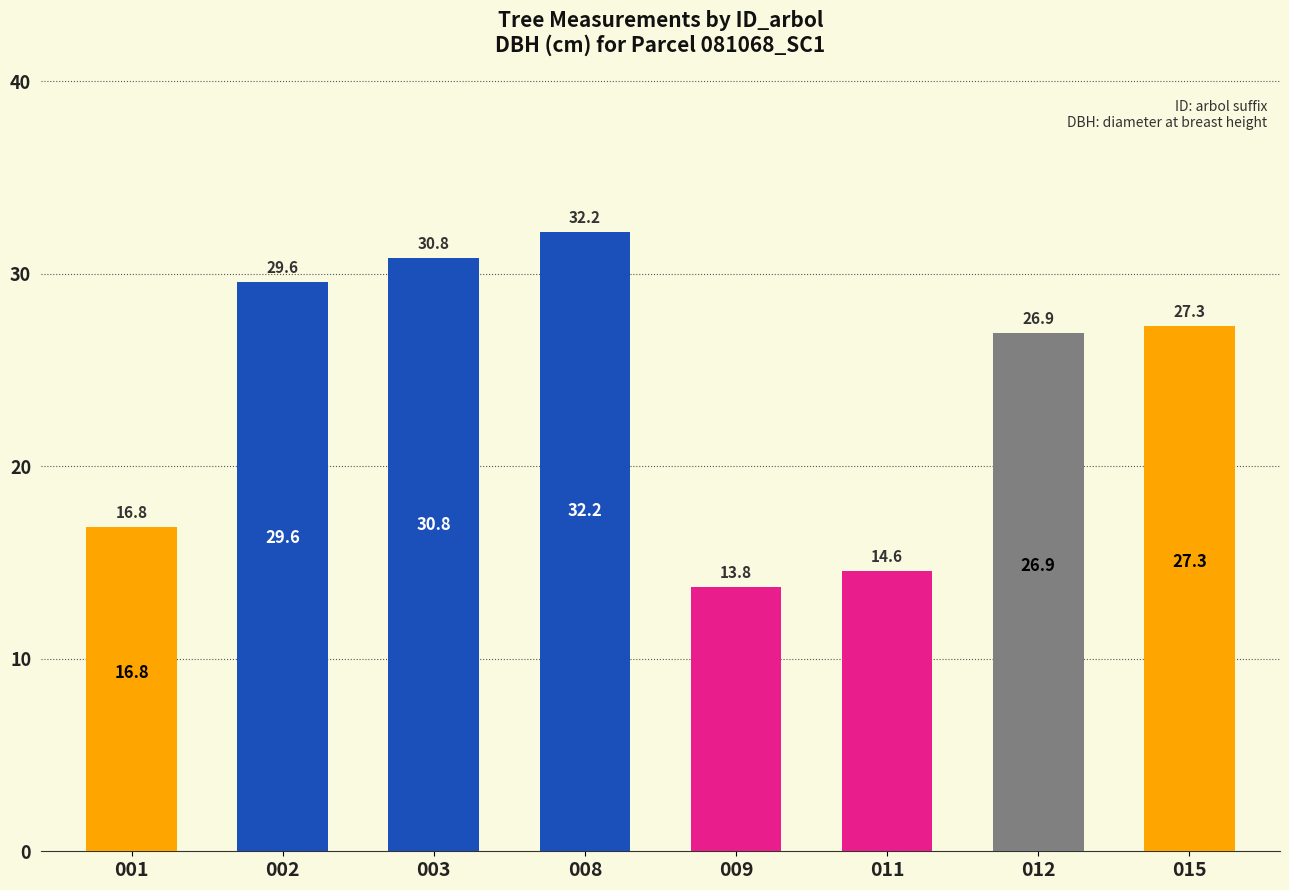

At which category does the chart reach its peak across all series?

008